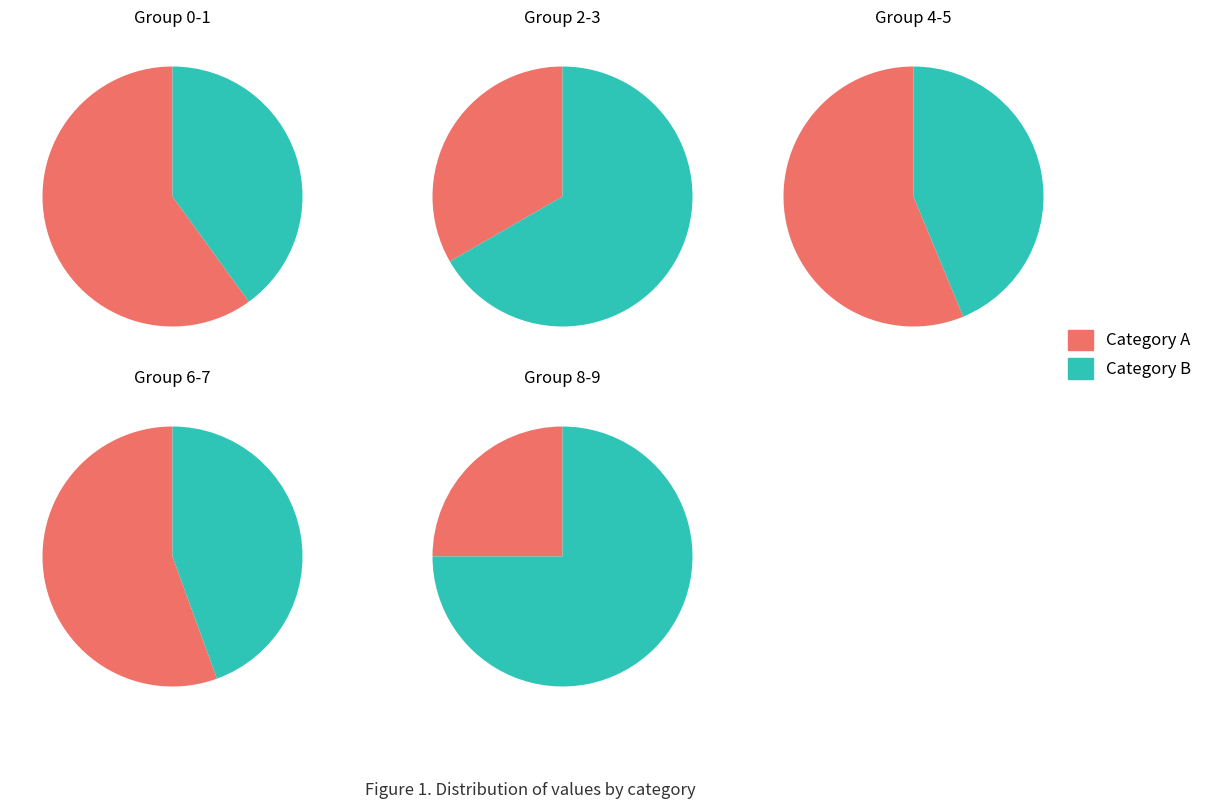

True or false: 8 accounts for 1% of the total.

False